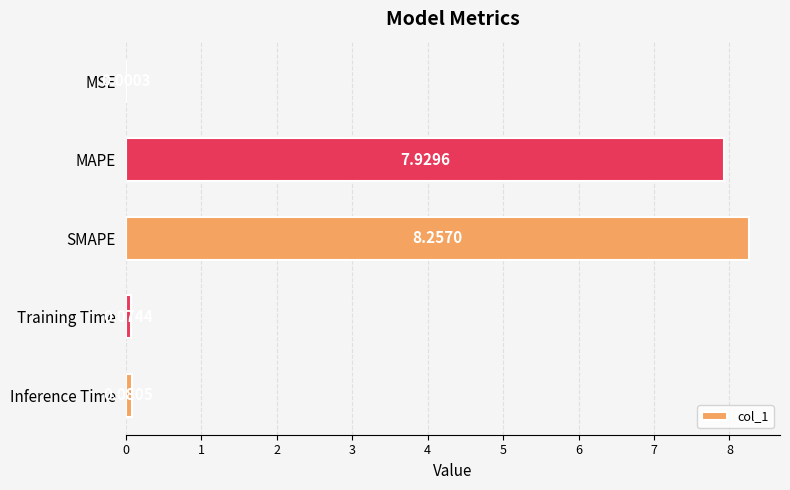

What is the sum of all values?

16.3